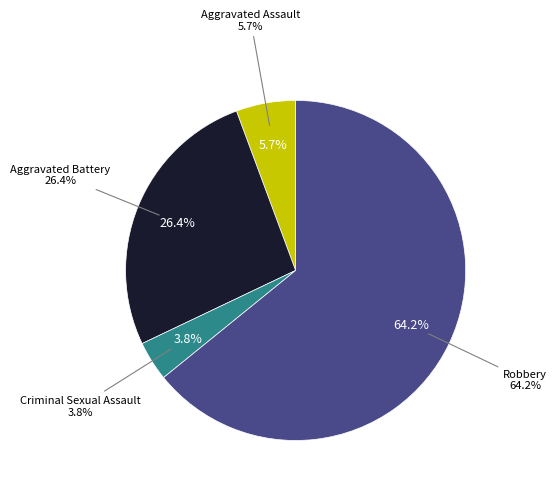

Approximately how many times larger is the value at Aggravated Assault compared to Aggravated Battery?

0.2